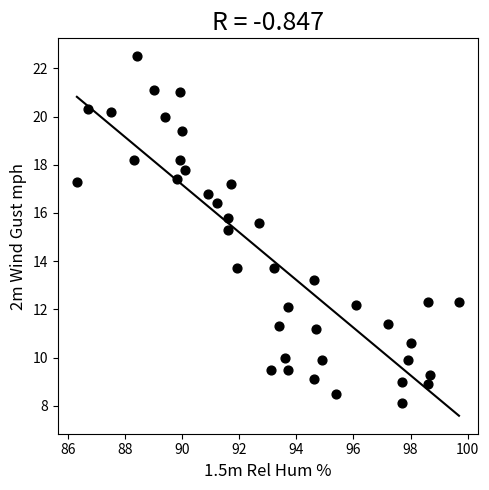

What is the range of Y values (max minus min)?

14.4